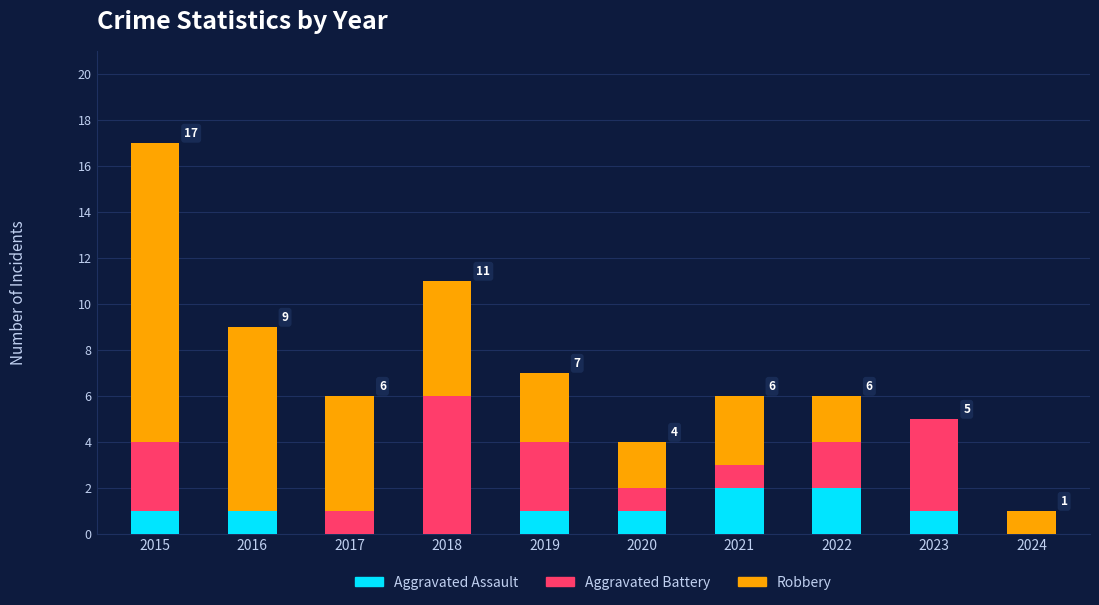

At which category is the sum across all series the highest?

2015